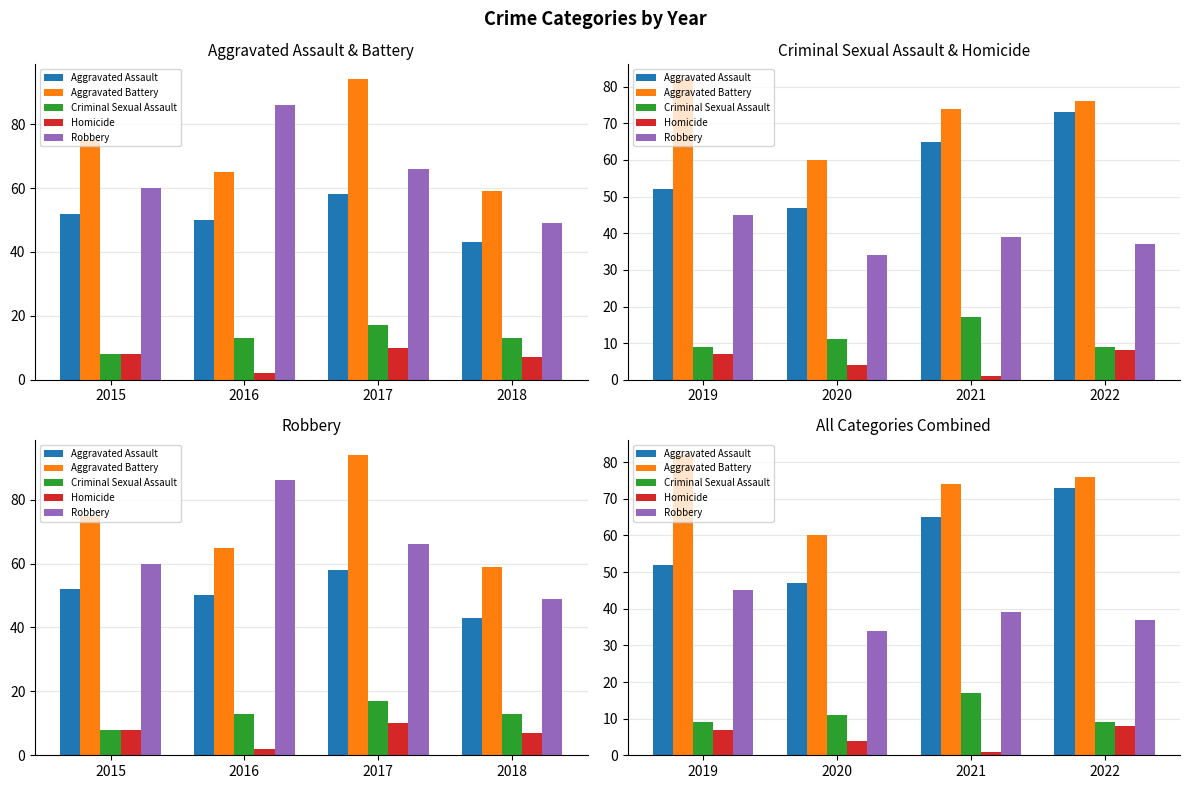

Which has a higher value, 2020 or 2021?

2021